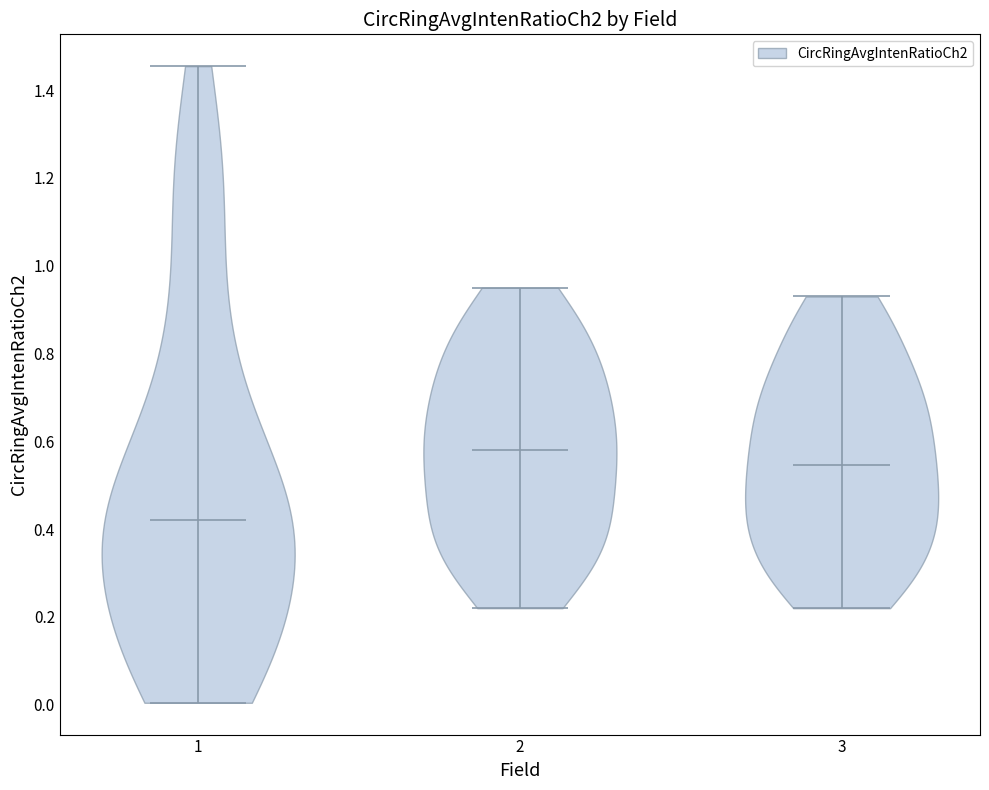

Reading left to right, read every violin against the y-axis: where its median line is, and the lowest and highest points it reaches. The values are not printed on the chart, so give them approximately, as read against the axis.

1: median line 0.42, lowest point 0.00, highest point 1.46
2: median line 0.58, lowest point 0.22, highest point 0.96
3: median line 0.54, lowest point 0.22, highest point 0.94